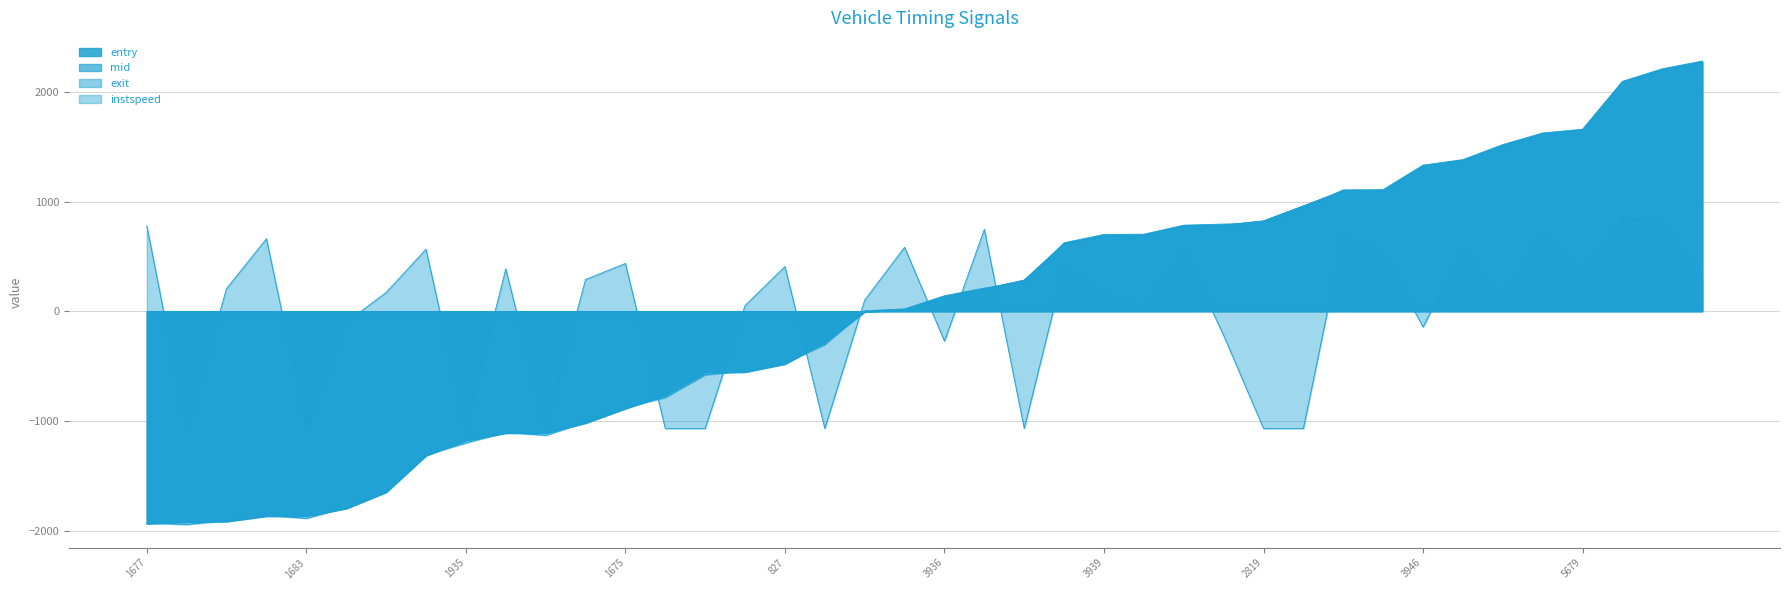

Reading left to right, list all the values displayed in this chart.

entry: -1937.2	-1921.8	-1917.2	-1868.1	-1866.2	-1798.7	-1650.2	-1316.1	-1178.2	-1110.8	-1109.0	-1019.2	-887.2	-763.6	-556.8	-554.8	-480.9	-281.1	-4.6	13.8	133.1	204.0	283.1	616.6	691.4	693.3	777.4	784.0	822.9	959.5	1099.0	1101.1	1323.2	1374.9	1511.2	1616.9	1651.5	2089.3	2203.1	2272.5
mid: -1937.4	-1922.1	-1917.0	-1868.3	-1866.1	-1798.2	-1650.1	-1316.3	-1178.4	-1111.0	-1109.2	-1019.2	-887.3	-763.5	-556.9	-554.4	-481.0	-281.3	-4.3	13.5	133.2	203.7	282.7	616.8	691.7	693.9	777.1	784.7	822.7	959.7	1098.9	1100.8	1323.7	1374.8	1511.5	1616.6	1651.5	2088.8	2203.0	2272.9
exit: -1930.4	-1944.7	-1909.3	-1861.1	-1888.4	-1790.0	-1642.5	-1309.2	-1201.5	-1103.6	-1131.9	-1011.6	-880.0	-786.1	-579.9	-546.5	-473.5	-303.7	3.6	20.7	140.7	210.7	259.8	624.1	699.5	702.0	784.3	794.2	799.5	937.2	1106.1	1108.1	1331.9	1382.0	1519.3	1625.1	1659.0	2095.8	2210.0	2280.5
instspeed: 778.1	-1069.7	207.3	660.7	-1069.7	-101.4	170.3	564.7	-1069.7	386.4	-1069.7	288.3	435.0	-1069.7	-1069.7	51.5	407.1	-1069.7	101.7	582.8	-273.4	746.8	-1069.7	404.6	162.3	25.0	557.9	-220.9	-1069.7	-1069.7	698.6	529.4	-144.1	567.8	115.3	703.0	335.8	856.5	801.3	298.9